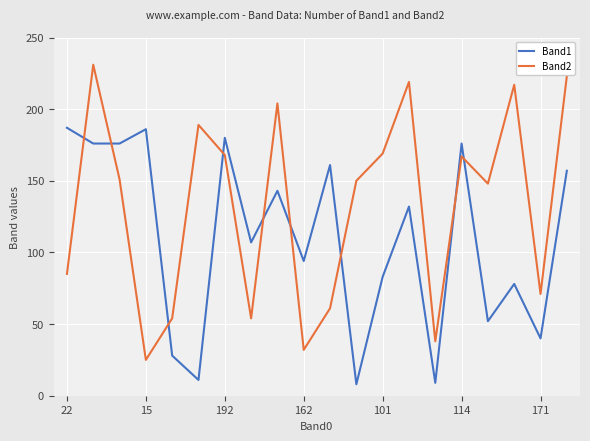

What is the difference between the maximum and minimum values in the Band1 series?

179